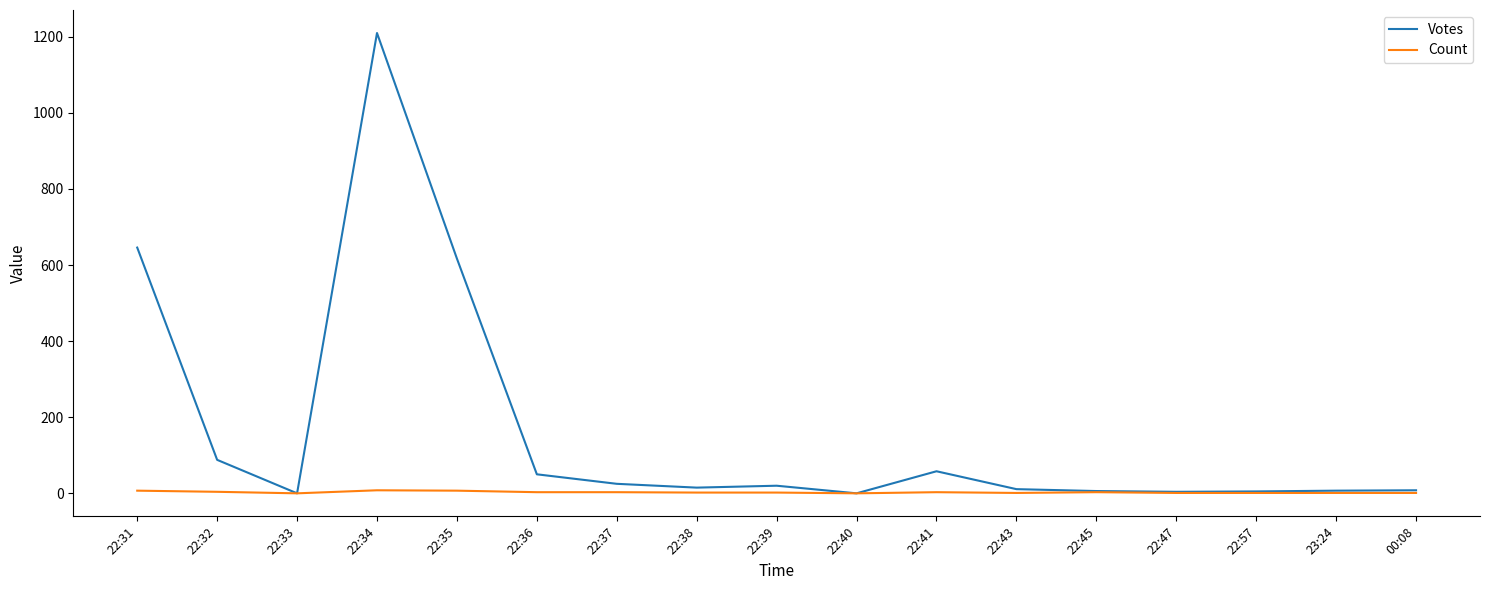

Which category has the highest value in the Votes series?

22:34